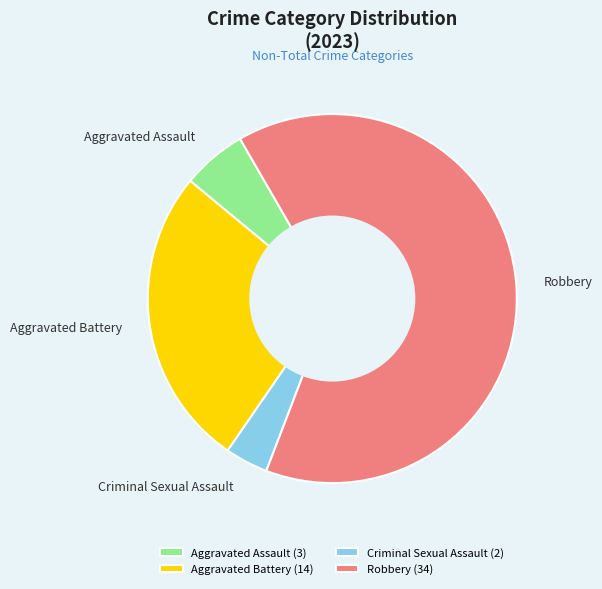

The Aggravated Battery slice represents 26% of the pie. True or false?

True